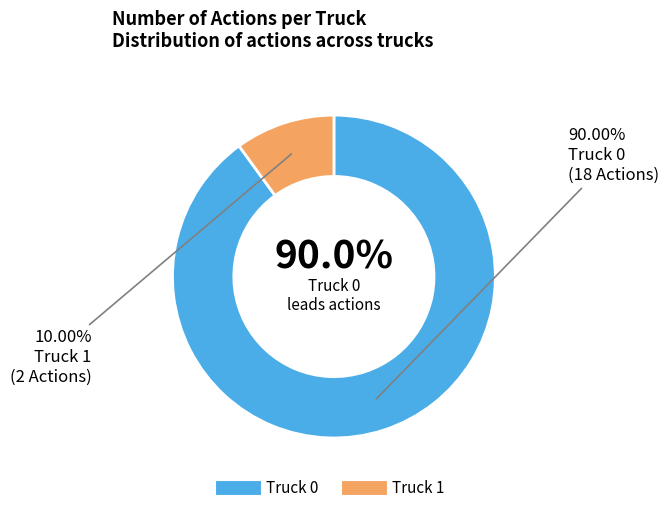

What is the change in value from Truck 0 to Truck 1?

-16